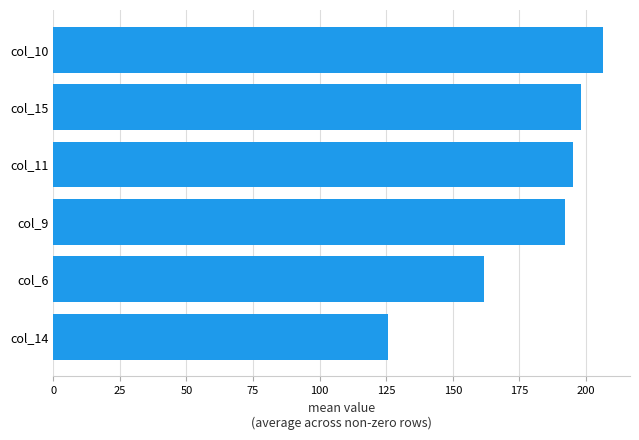

Rank the categories by value from lowest to highest.

col_14, col_6, col_9, col_11, col_15, col_10